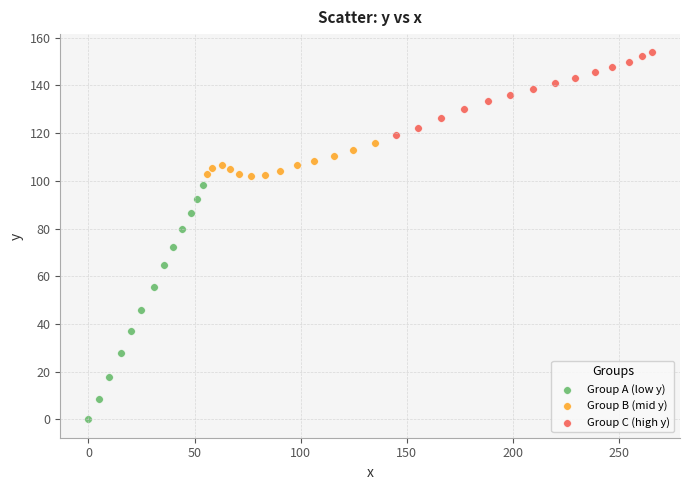

Which series has the widest spread of Y values?

Group A (low y)